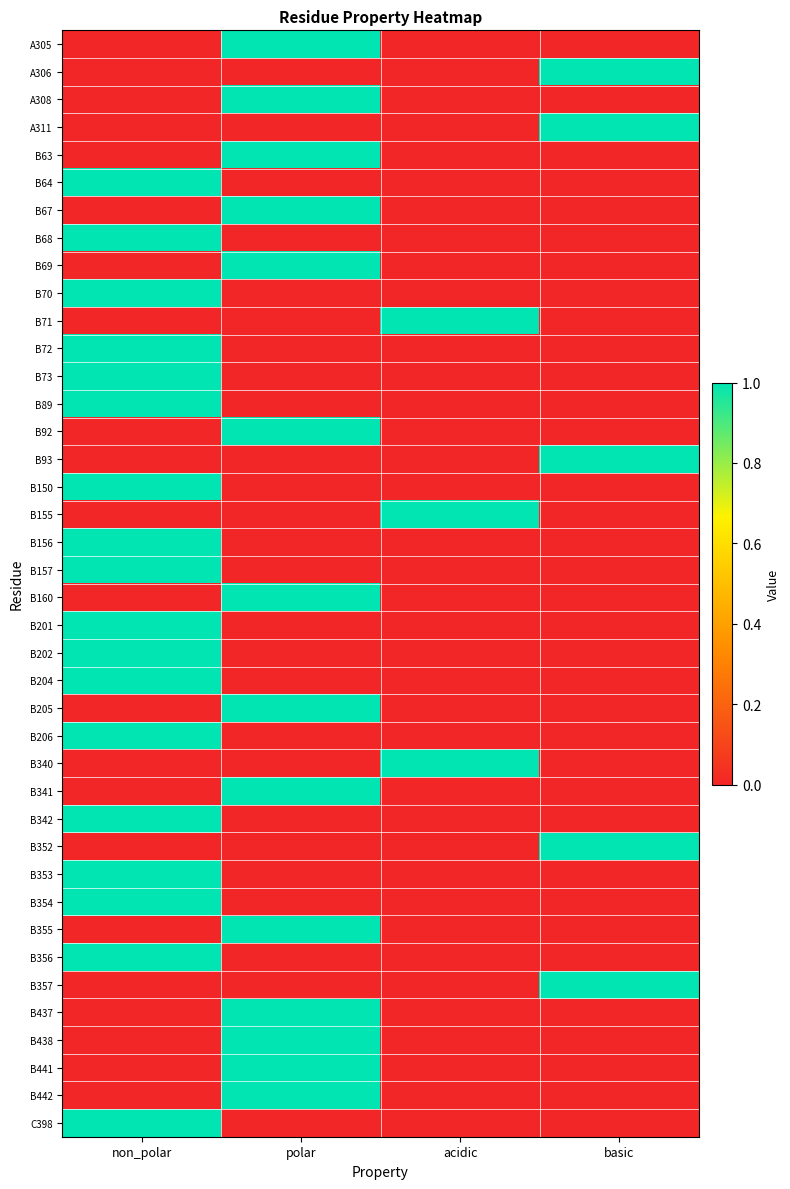

What is the greatest value displayed?

1